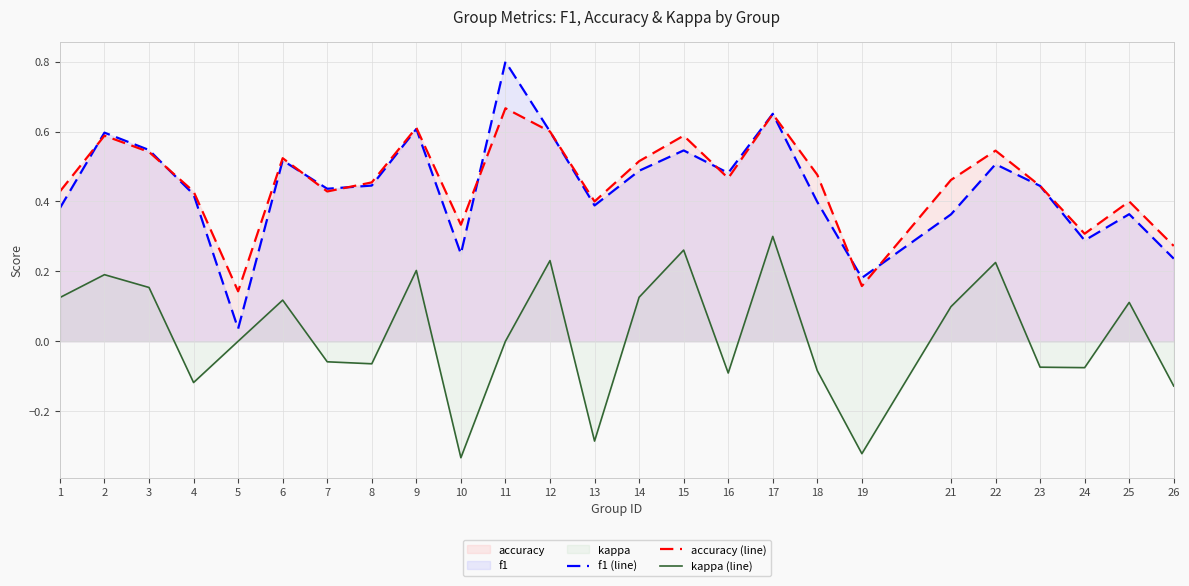

What is the difference between the highest and lowest values at 17?

0.4